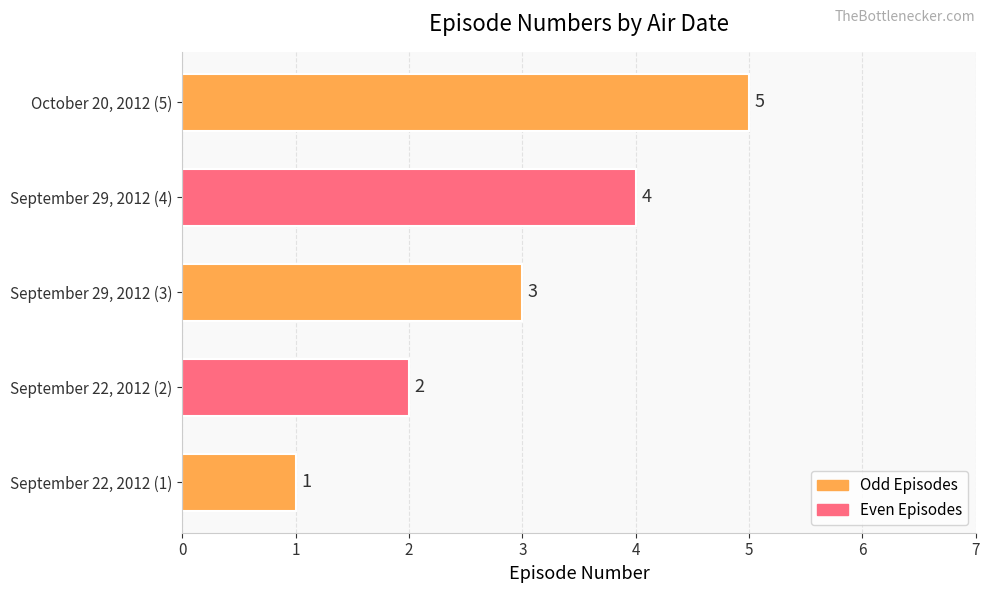

Where is the data nearest to the value 3?

September 29, 2012 (3)